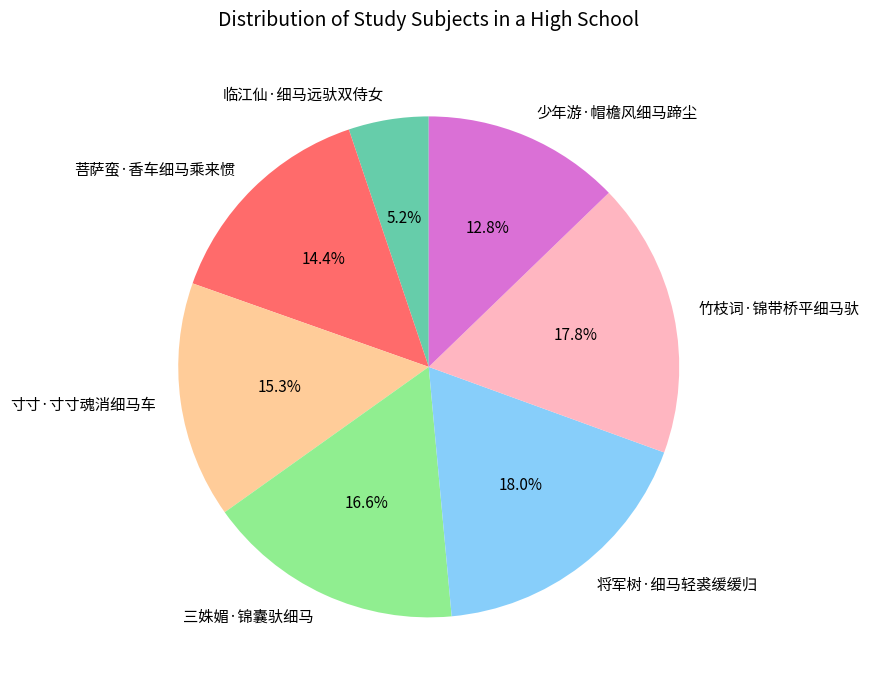

How many segments does this pie chart have?

7